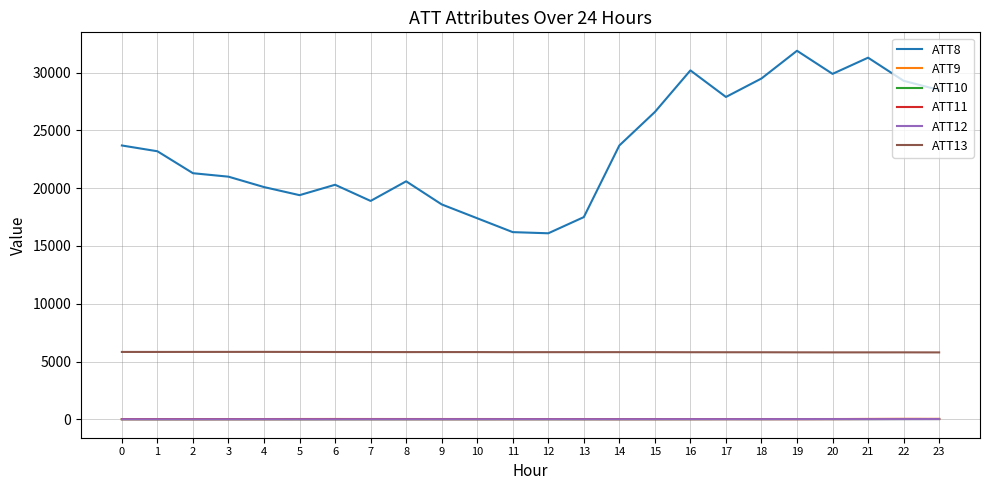

Where do ATT11 and ATT10 first cross each other?

18 and 19